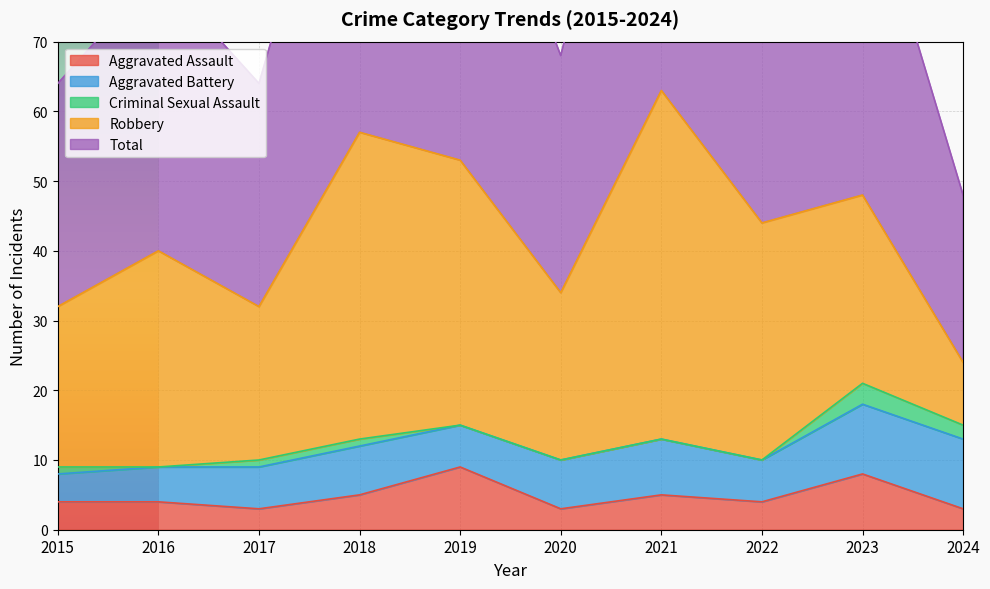

The Aggravated Battery series shows 8 at 2021. True or false?

True